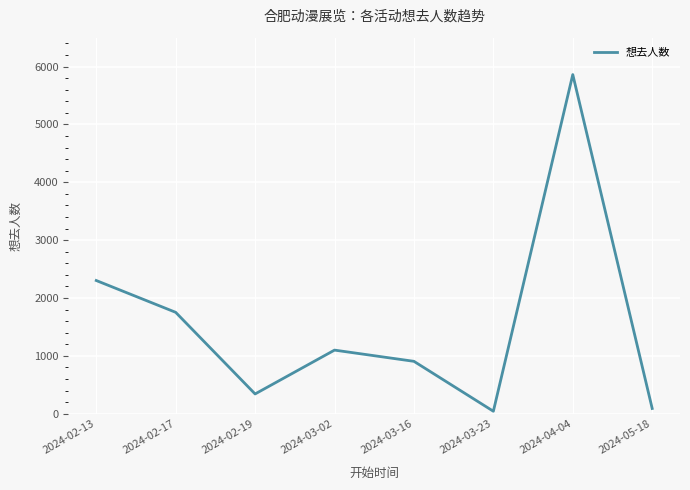

Is it true that the value at 2024-02-17 is 1752?

True